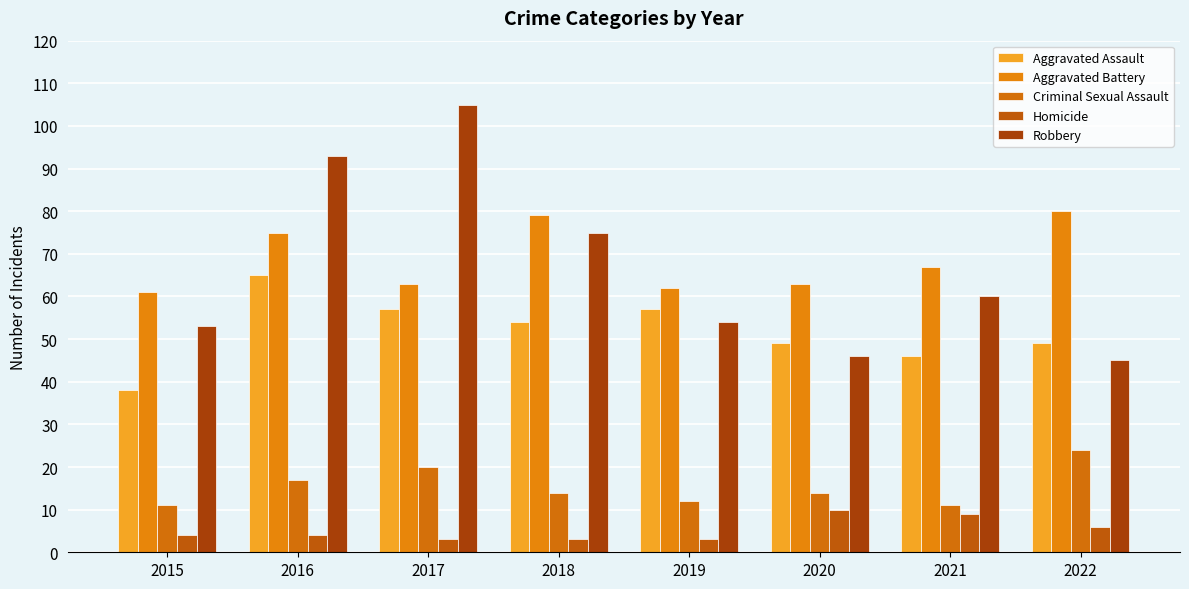

What is the total value across all series at 2018?

225